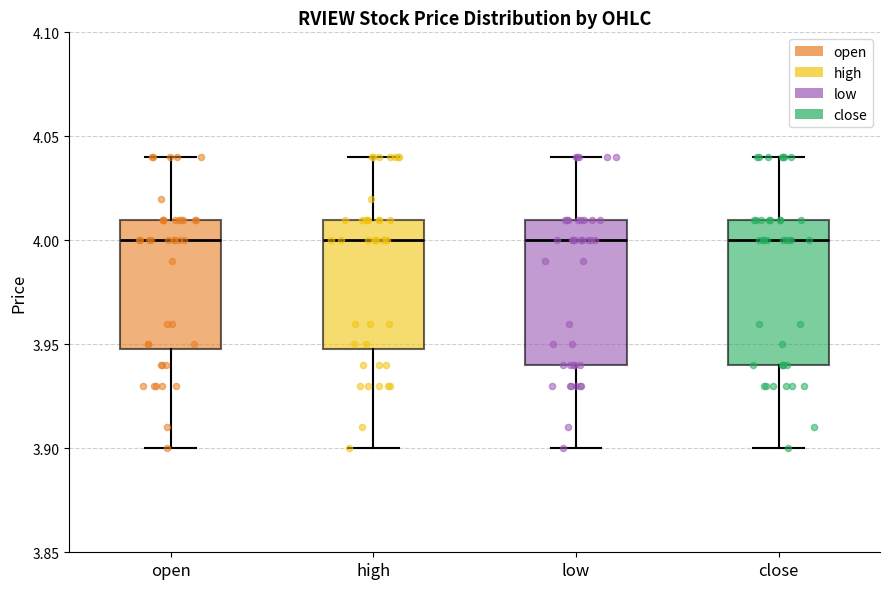

Reading left to right, transcribe this box plot: for each box, give where its median line is, the range the box spans, and where its two whiskers end, as read against the y-axis. The values are not printed on the chart, so give them approximately, as read against the axis.

open: median 4.00, box 3.95 to 4.01, whiskers 3.90 to 4.04
high: median 4.00, box 3.95 to 4.01, whiskers 3.90 to 4.04
low: median 4.00, box 3.94 to 4.01, whiskers 3.90 to 4.04
close: median 4.00, box 3.94 to 4.01, whiskers 3.90 to 4.04